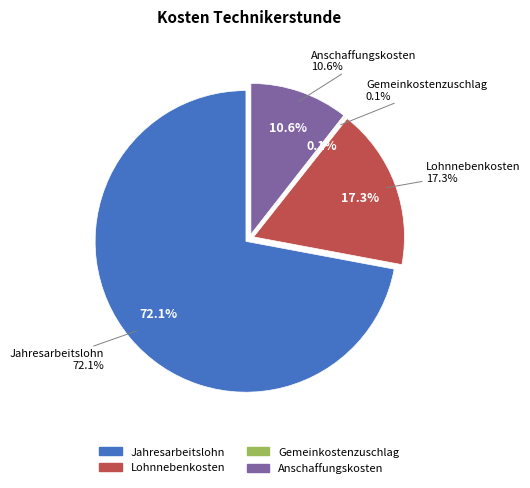

To the nearest percent, what is the difference between the Jahresarbeitslohn and Lohnnebenkosten slice percentages?

55%